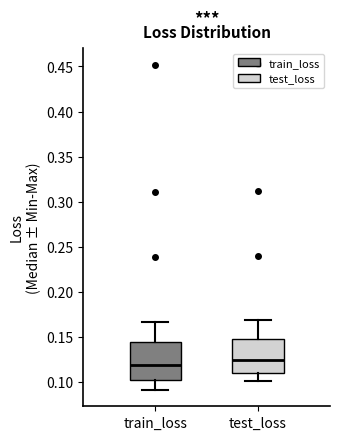

Reading left to right, read every box against the y-axis: the position of its median line, the range the box covers, and the ends of its whiskers. The values are not printed on the chart, so give them approximately, as read against the axis.

train_loss: median 0.120, box 0.100 to 0.145, whiskers 0.090 to 0.165
test_loss: median 0.125, box 0.110 to 0.145, whiskers 0.100 to 0.170